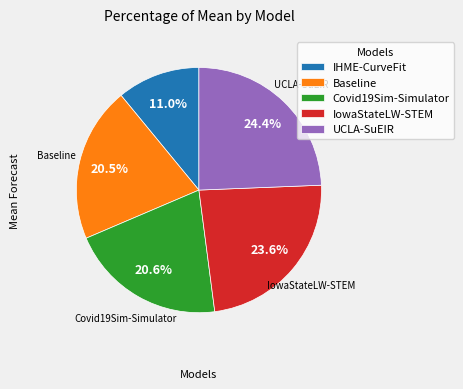

How many segments does this pie chart have?

5